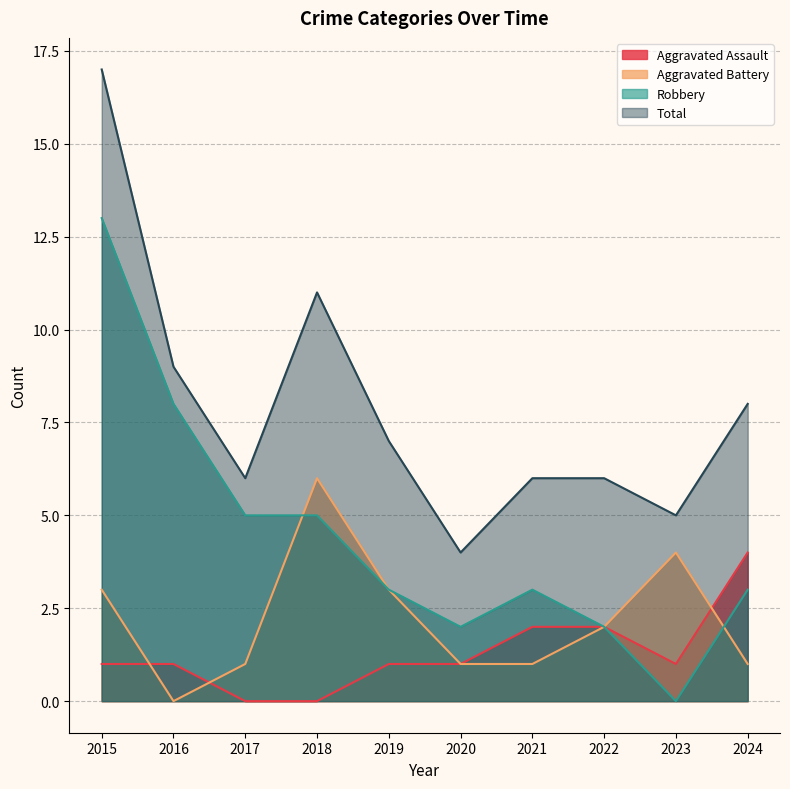

What is the difference between the maximum and minimum values in the Total series?

13